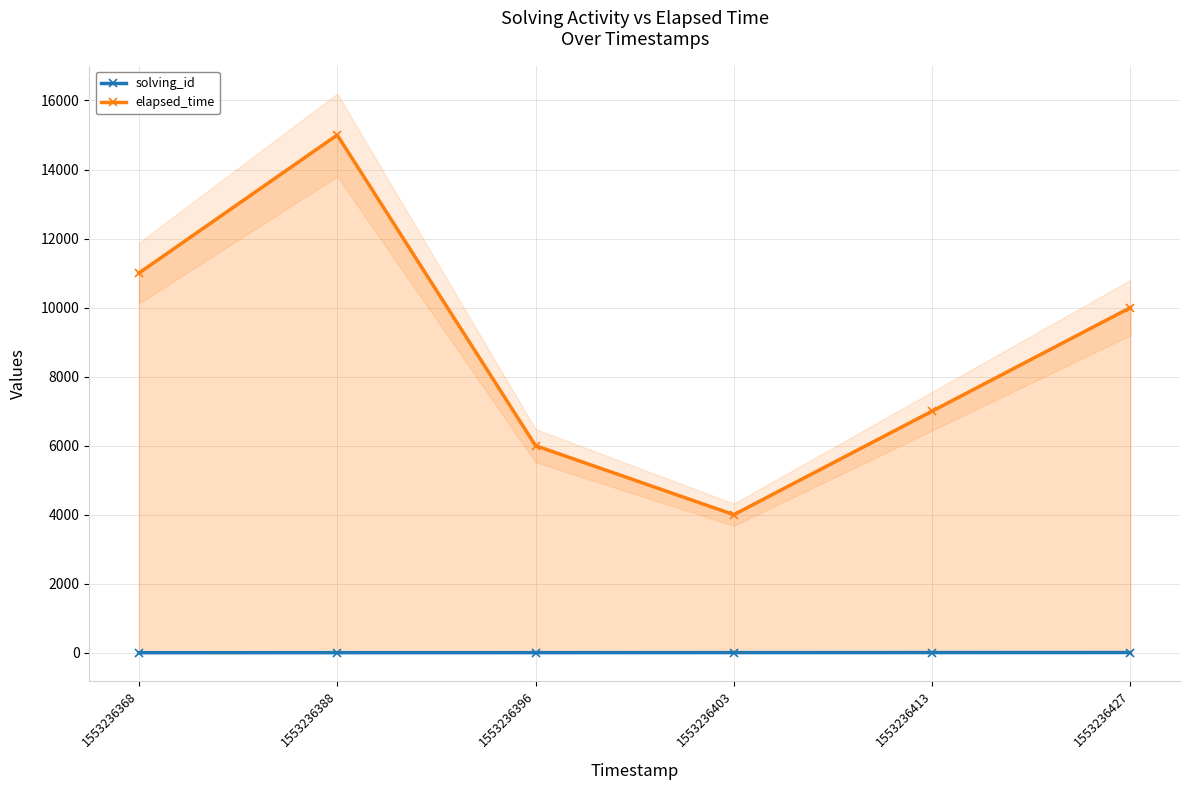

At which label does elapsed_time first exceed 10000?

1553236368